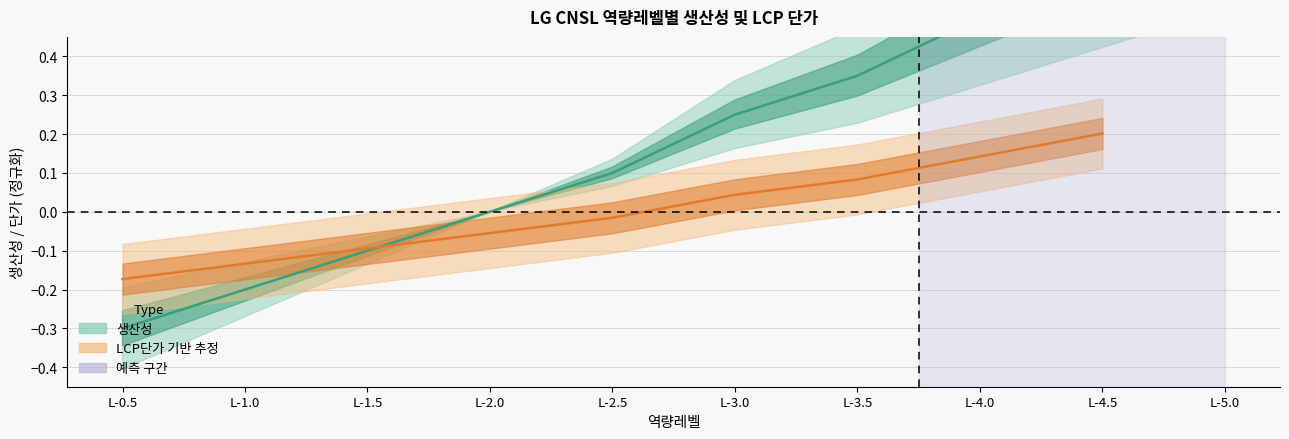

What is the sum of all values?

2.1